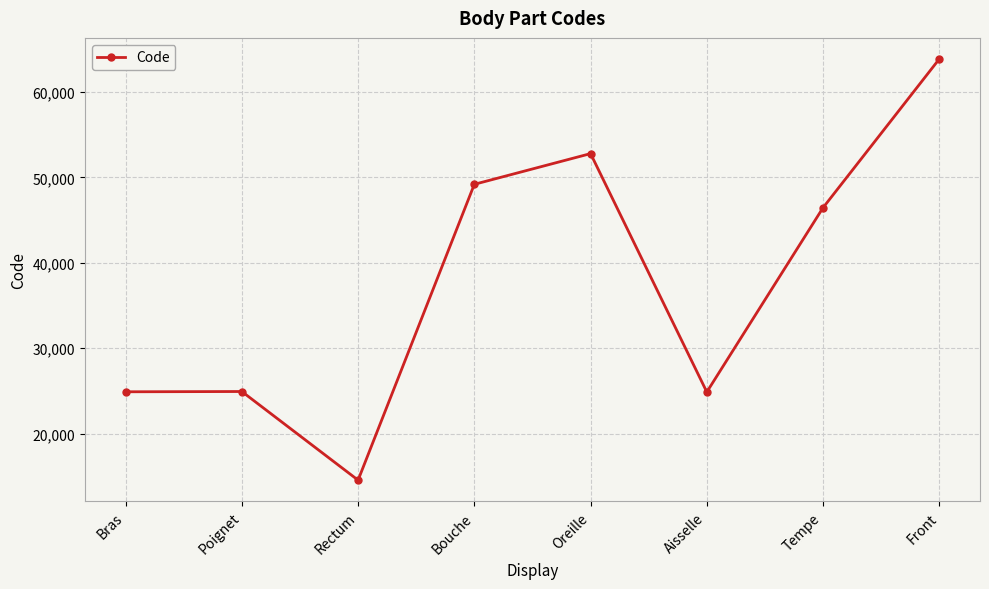

How many values are below 46450?

4